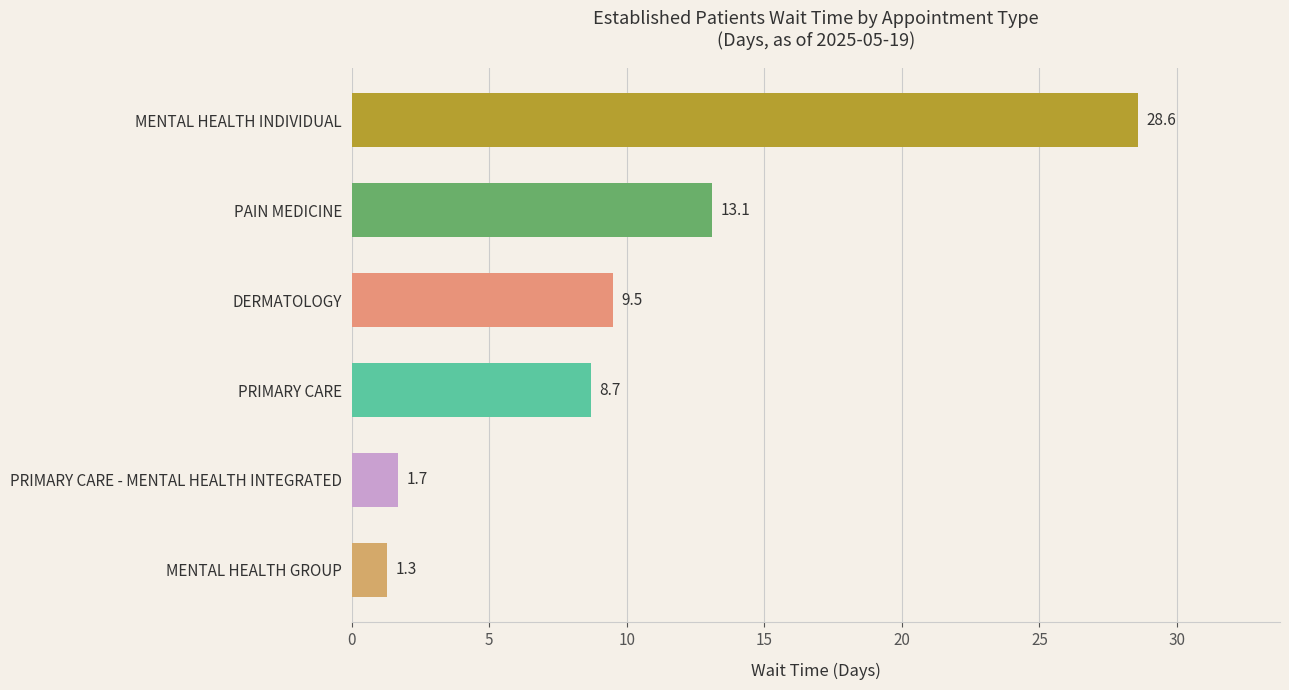

Reading bottom to top, list all the values displayed in this chart.

1.3	1.7	8.7	9.5	13.1	28.6